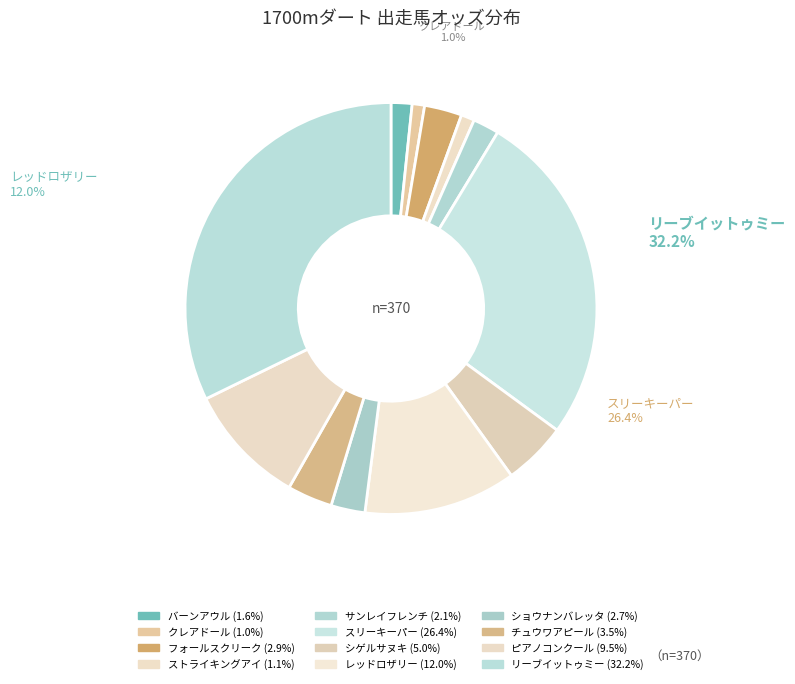

The サンレイフレンチ slice represents 2% of the pie. True or false?

True